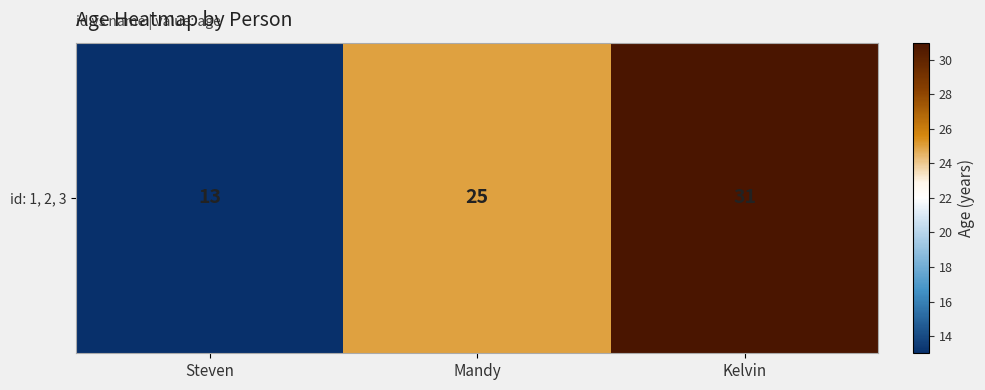

Reading left to right, list all the values displayed in this chart.

13	25	31